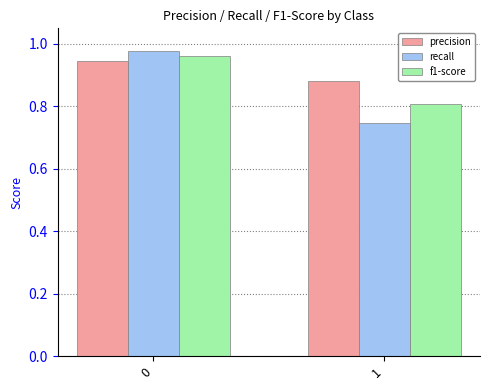

The recall series shows 1.7 at 0. True or false?

False